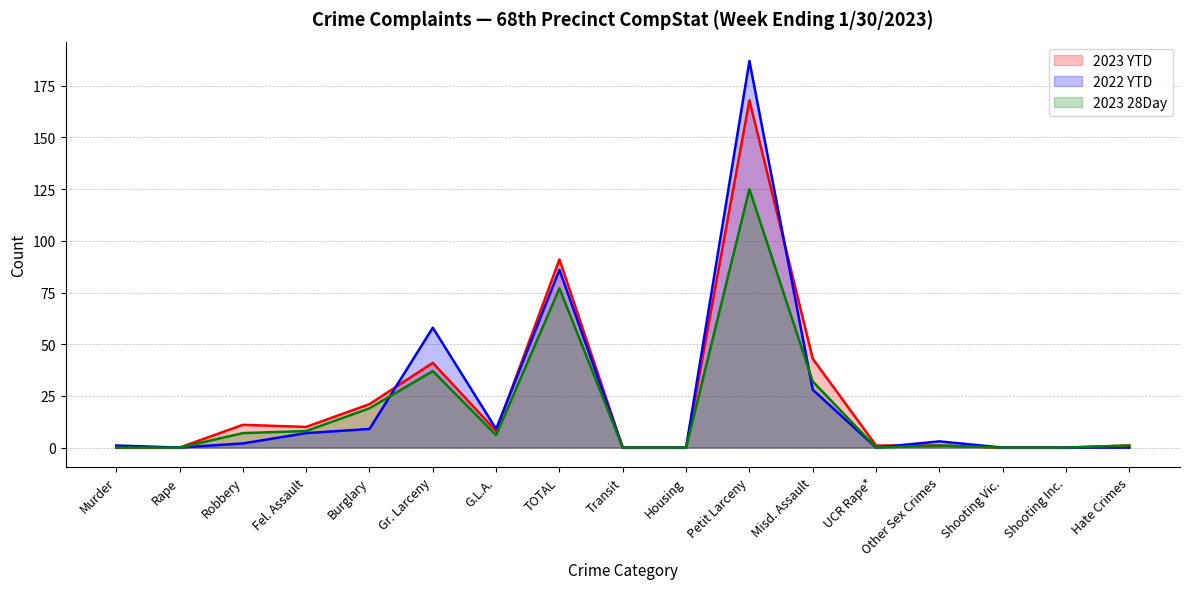

The 2023 28Day series shows 0 at Other Sex Crimes. True or false?

False